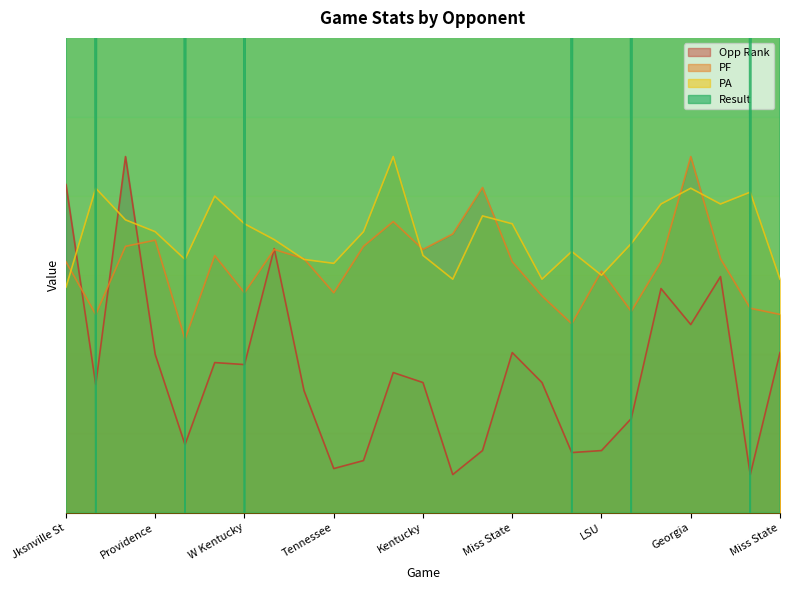

Rank the categories by PA value from highest to lowest.

Auburn, Stanford, Georgia, Arkansas, Furman, S Carolina, Vanderbilt, LSU, UNLV, W Kentucky, Miss State, Providence, Florida, E Tenn St, Missouri, Oklahoma, Kentucky, Clemson, Mississippi, Tennessee, LSU, Arkansas, Kentucky, Miss State, Jksnville St